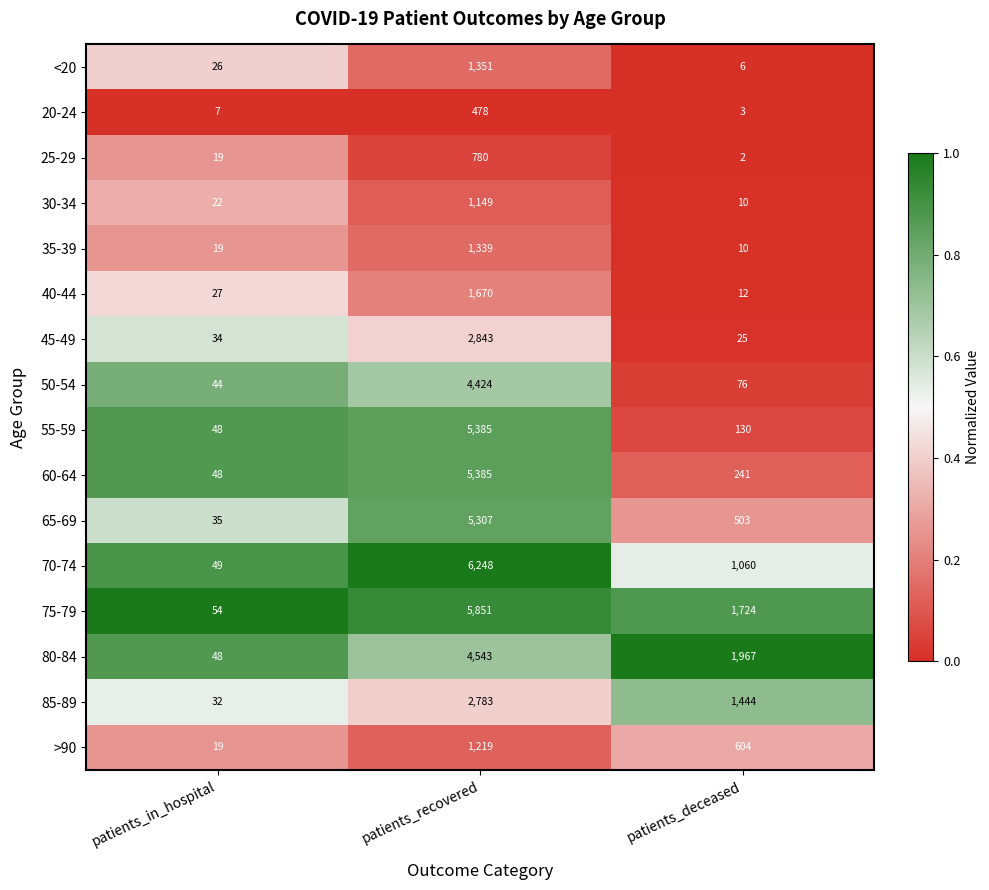

What is the maximum value shown in the chart?

6248